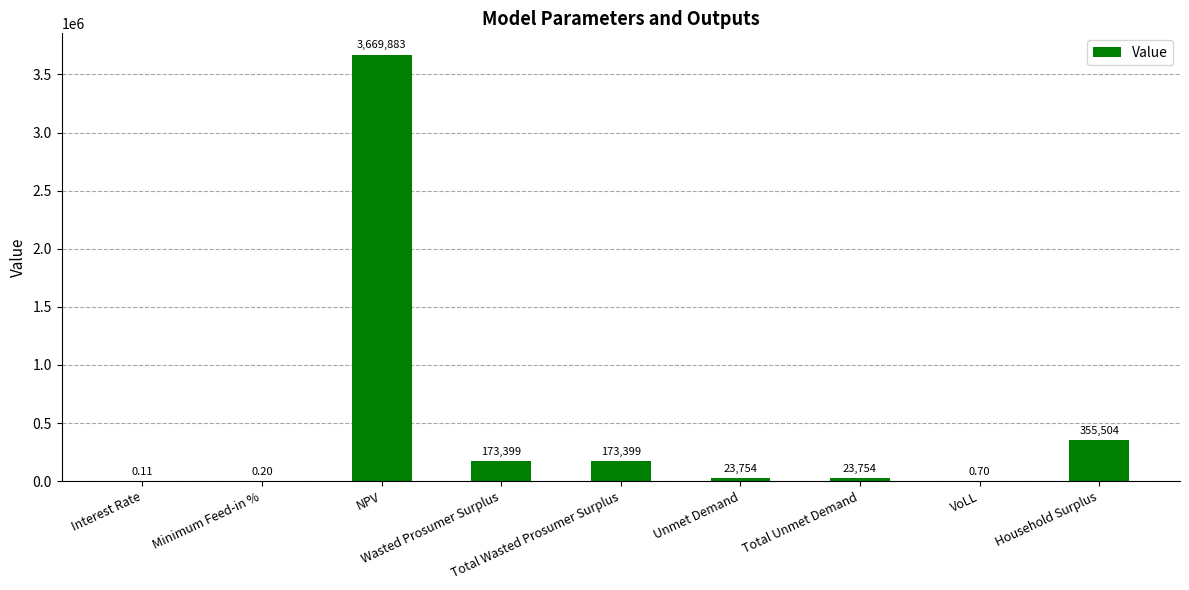

What is the label of the 3rd bar from the left?

NPV